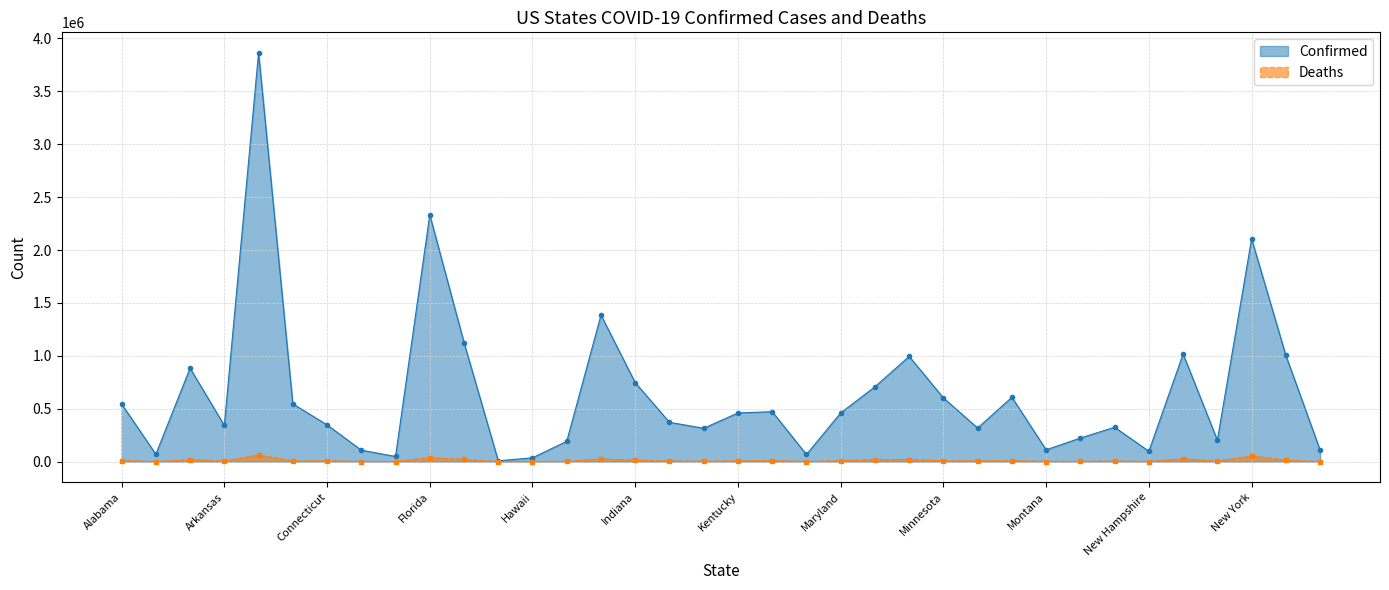

What is the label of the 29th point from the right?

Delaware